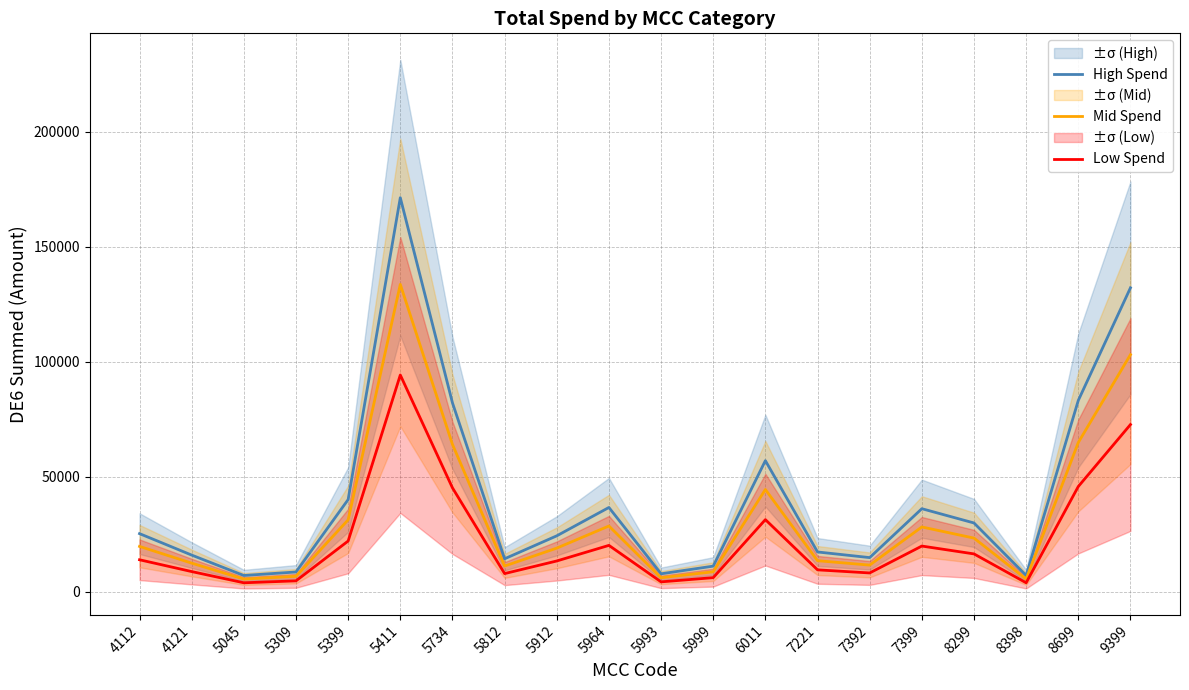

Where is the first local maximum for High Spend?

5411